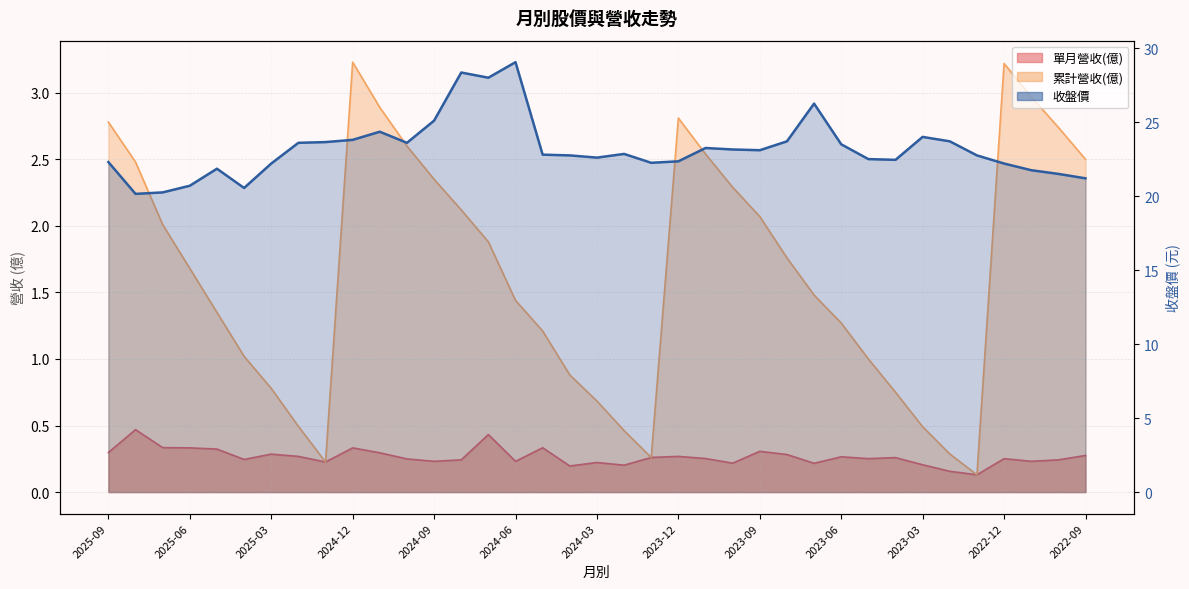

What is the highest value of the 單月營收(億) series?

0.5